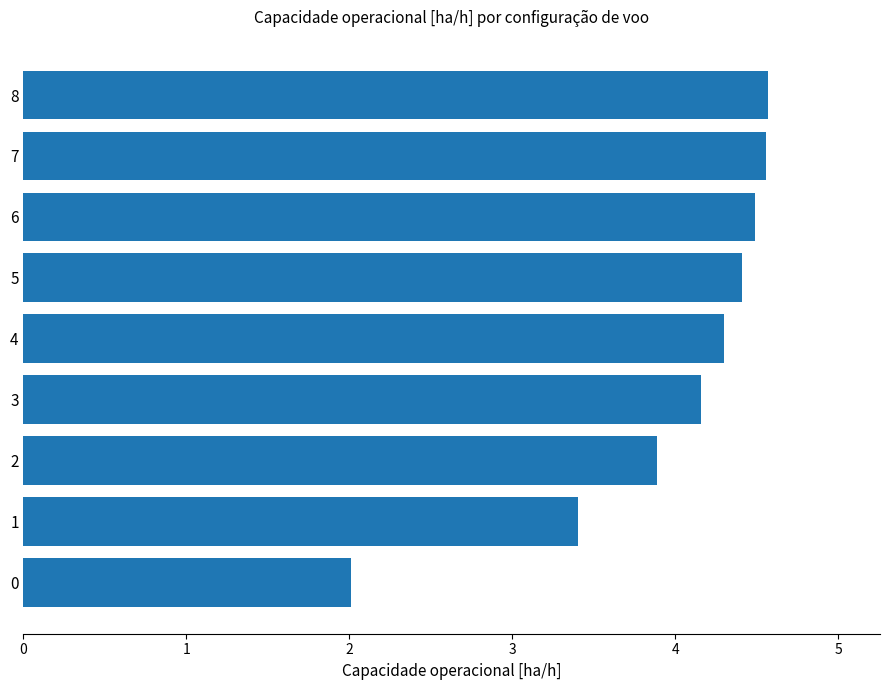

What is the sum of the values at 2 and 7?

8.4